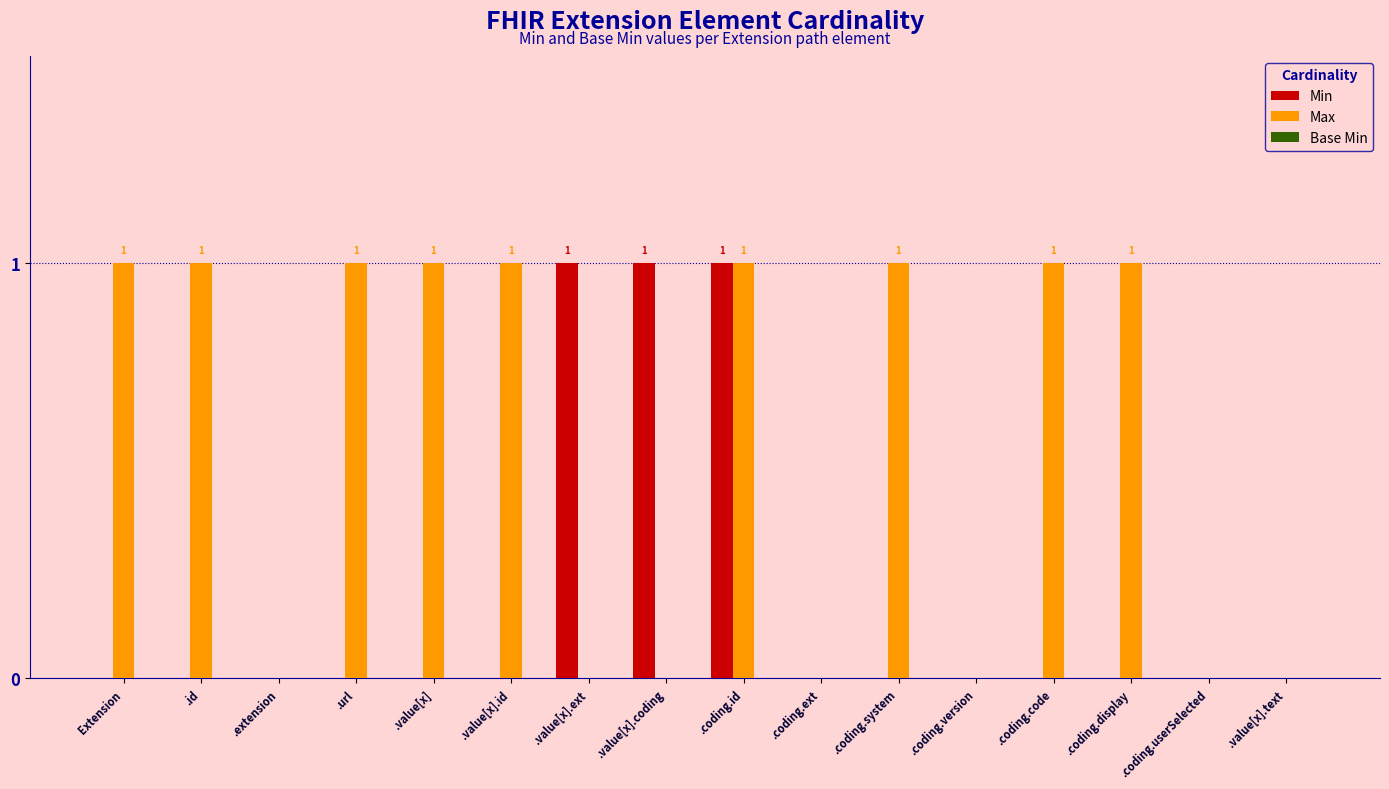

Is it true that Max equals 0 at .value[x].ext?

True